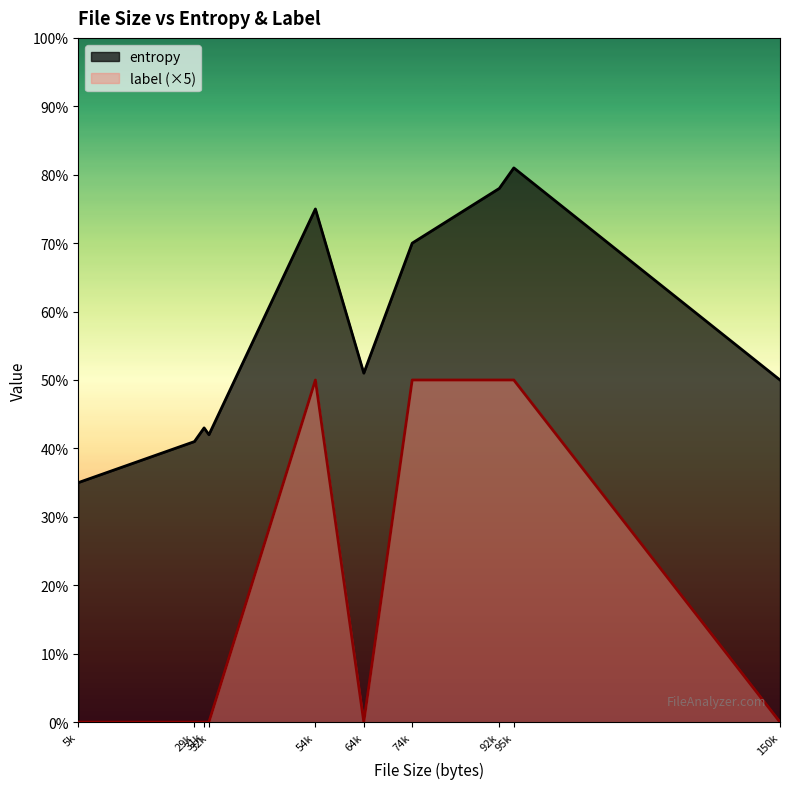

What is the greatest value displayed?

8.1